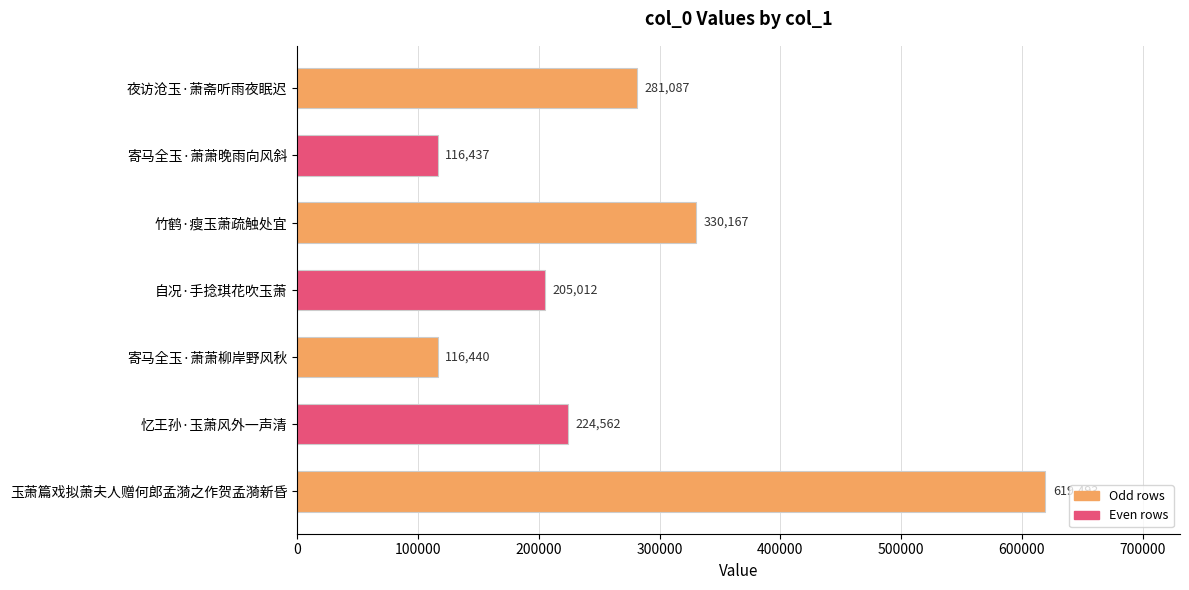

Reading bottom to top, what are all the values shown in this chart?

619493	224562	116440	205012	330167	116437	281087